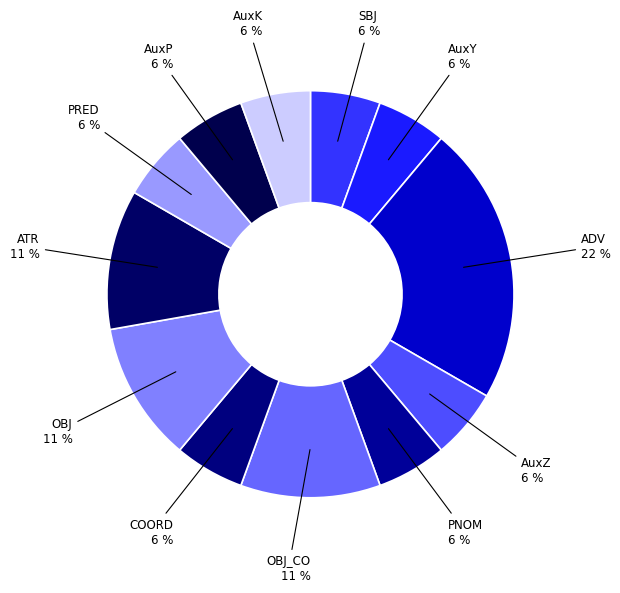

How many segments does this pie chart have?

12